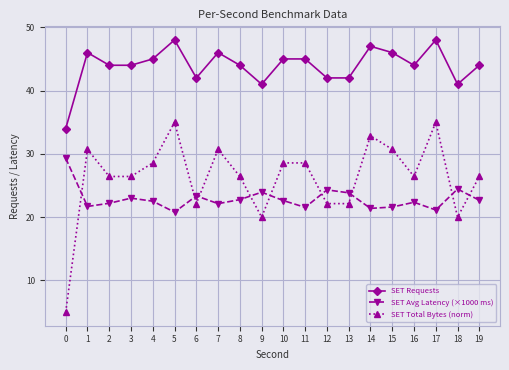

Rank the series by their average value, from lowest to highest.

SET Avg Latency (×1000 ms), SET Total Bytes (norm), SET Requests